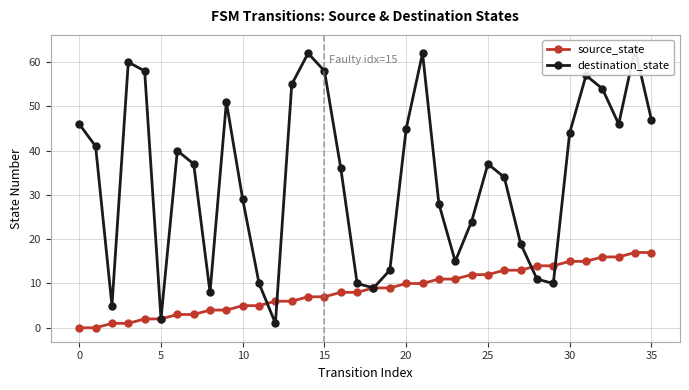

What is the highest value of the source_state series?

17